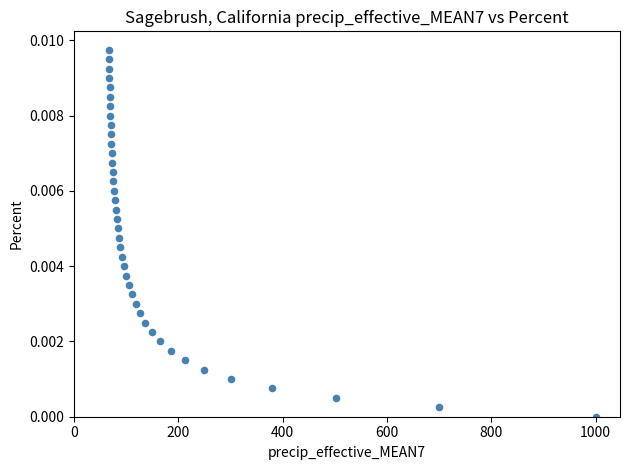

What is the range of X values (max minus min)?

933.2